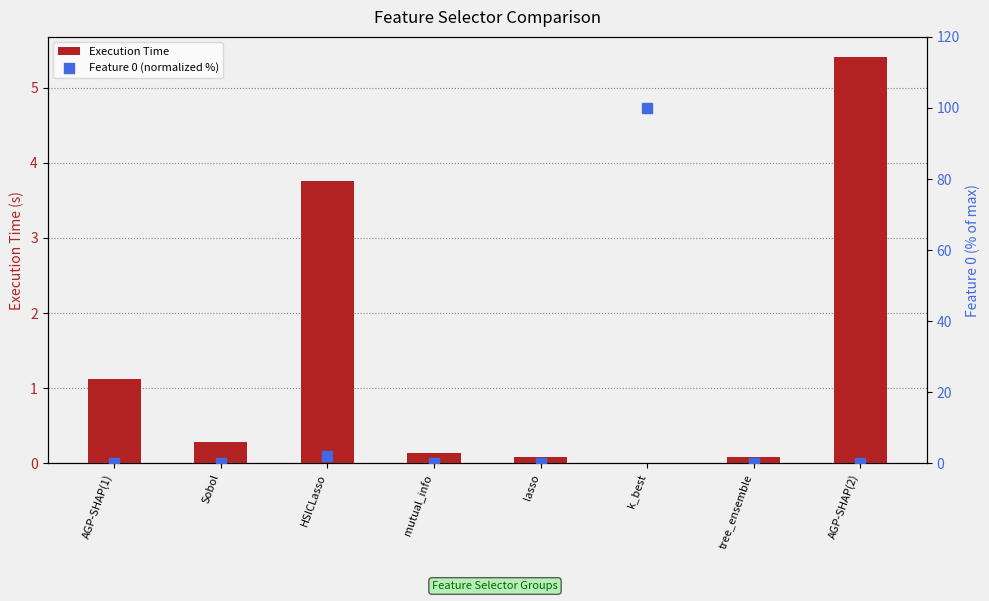

What is the total value across all series at lasso?

0.1